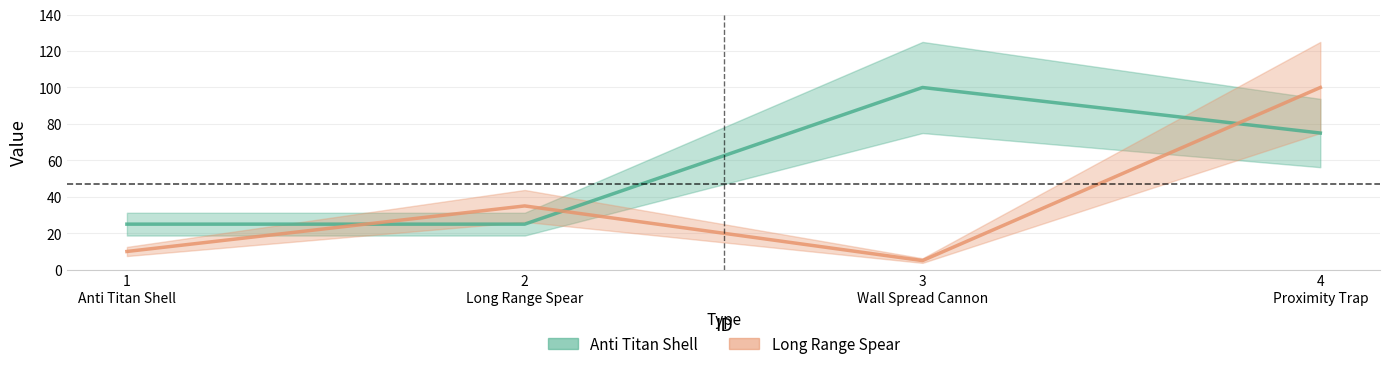

Which series changed the most between 1 Anti Titan Shell and 3 Wall Spread Cannon?

Anti Titan Shell